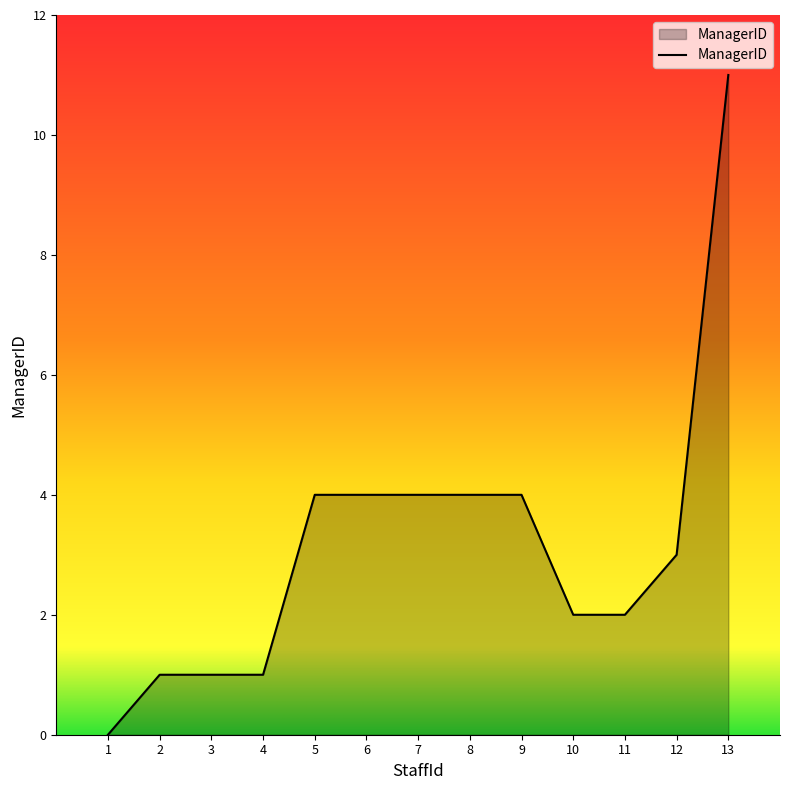

How many categories are shown in the chart?

13